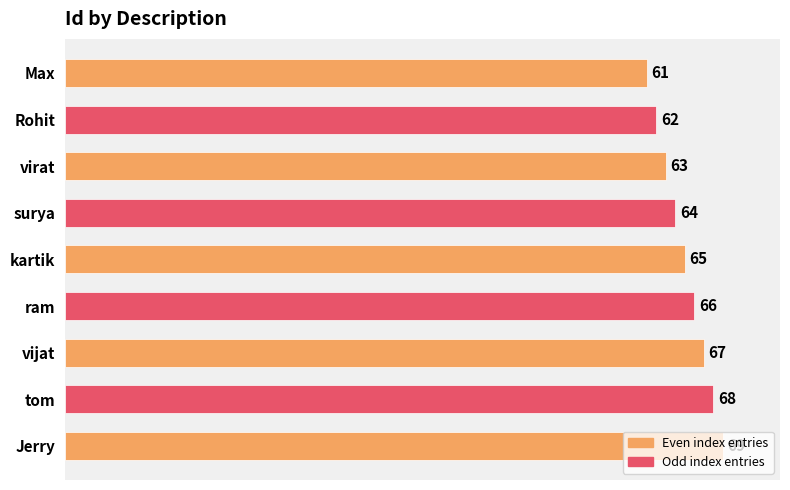

What is the difference between the second highest and second lowest values?

6